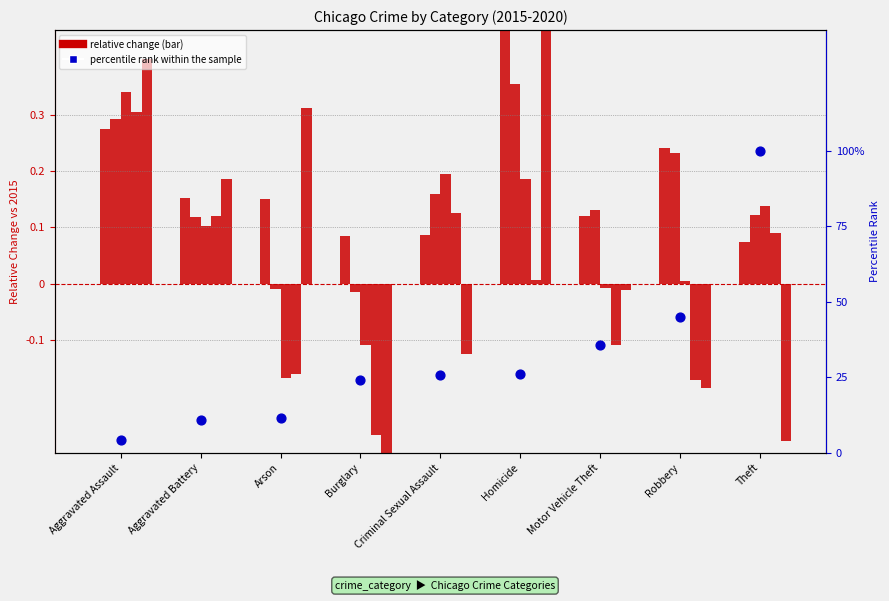

What is the change in value from Aggravated Assault to Burglary?

+0.2